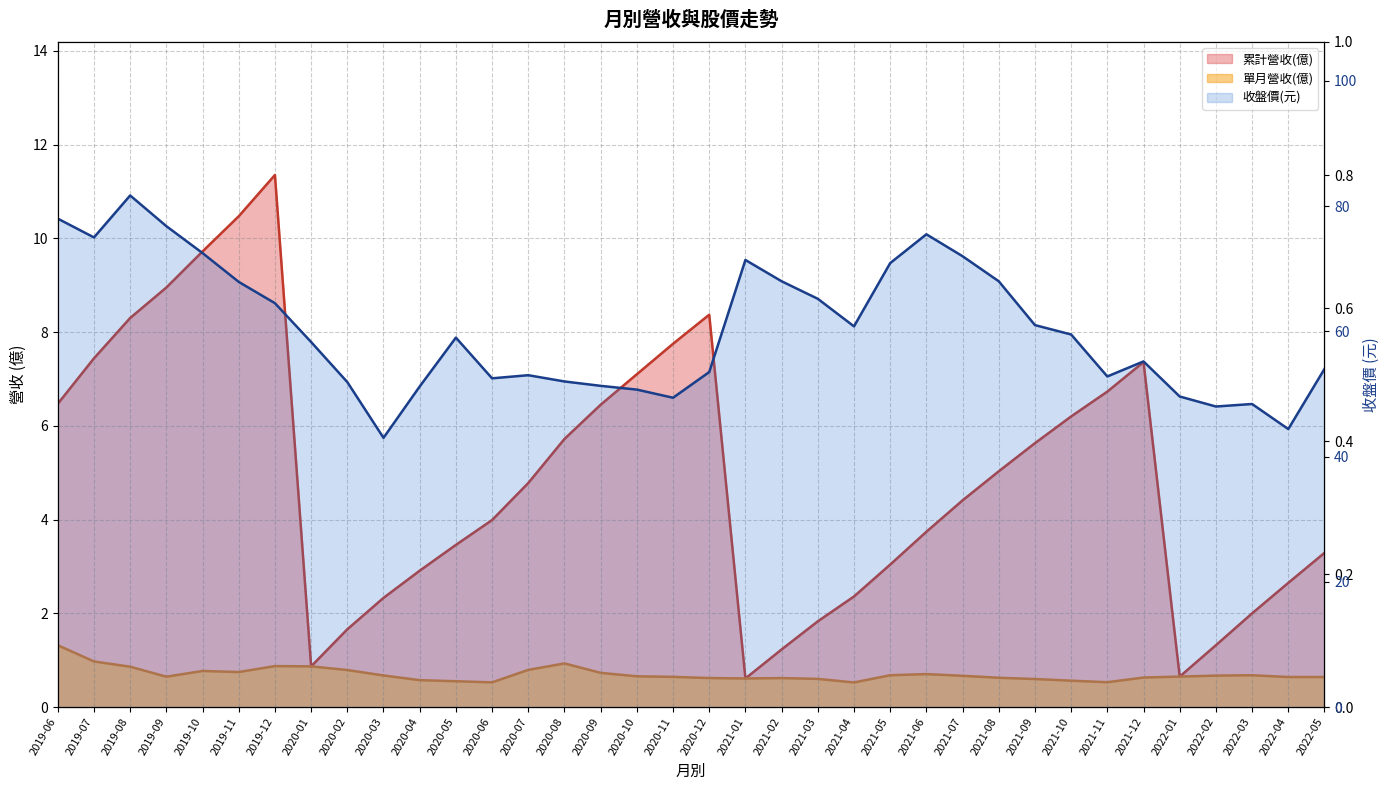

How many interior local valleys does the 收盤價(元) series have?

8